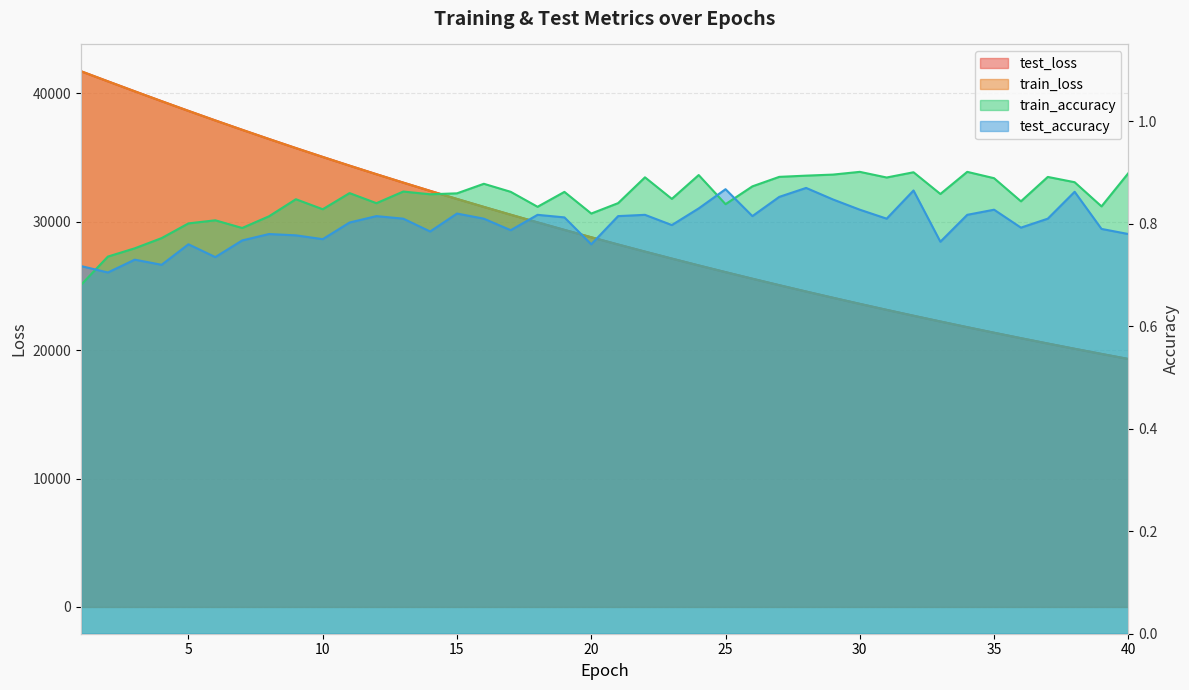

How many distinct data groups are displayed?

4